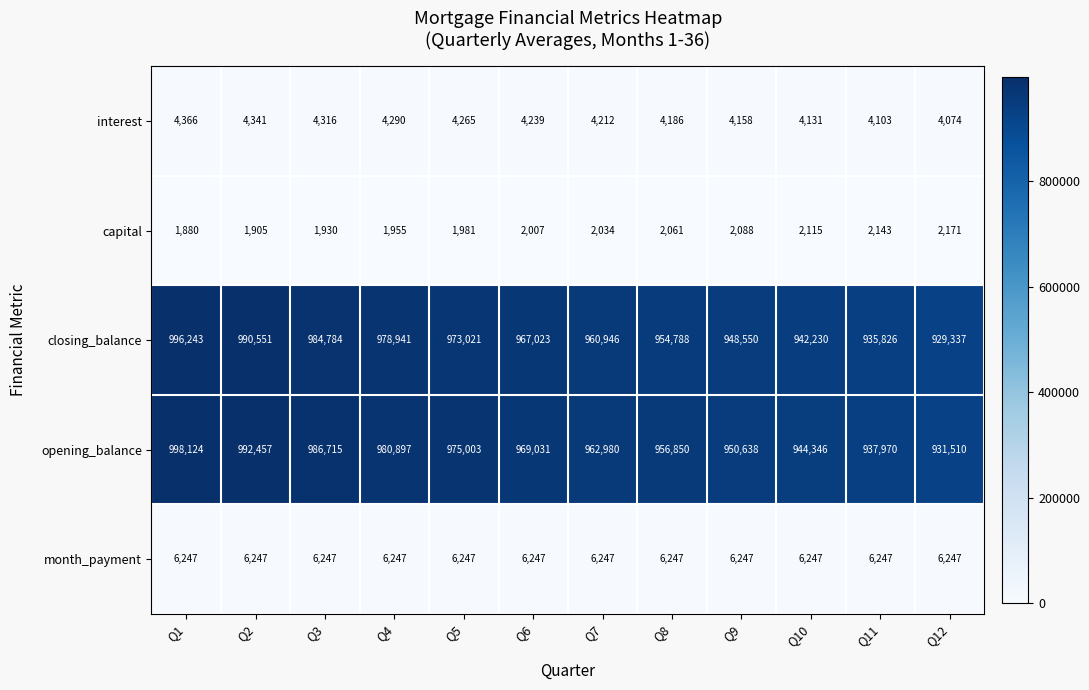

Between Q5 and Q11, which series saw the biggest shift?

closing_balance